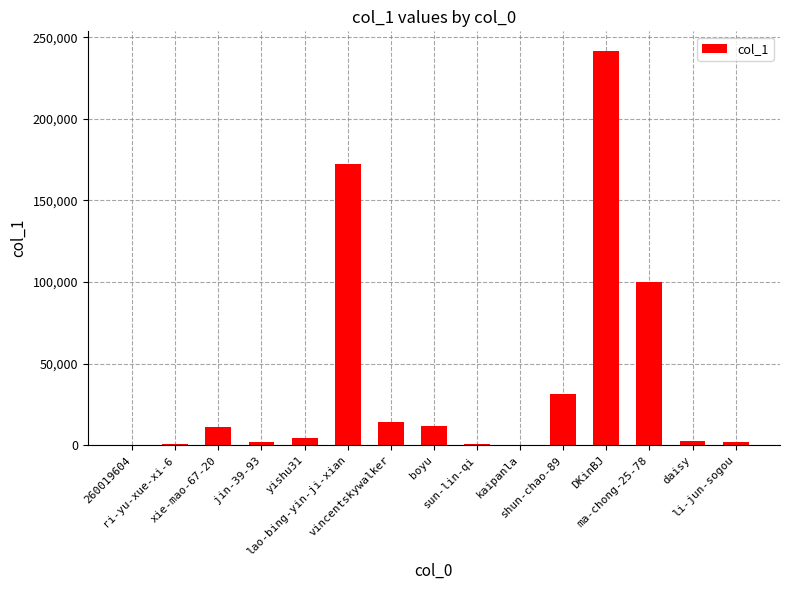

What is the maximum value shown in the chart?

241545